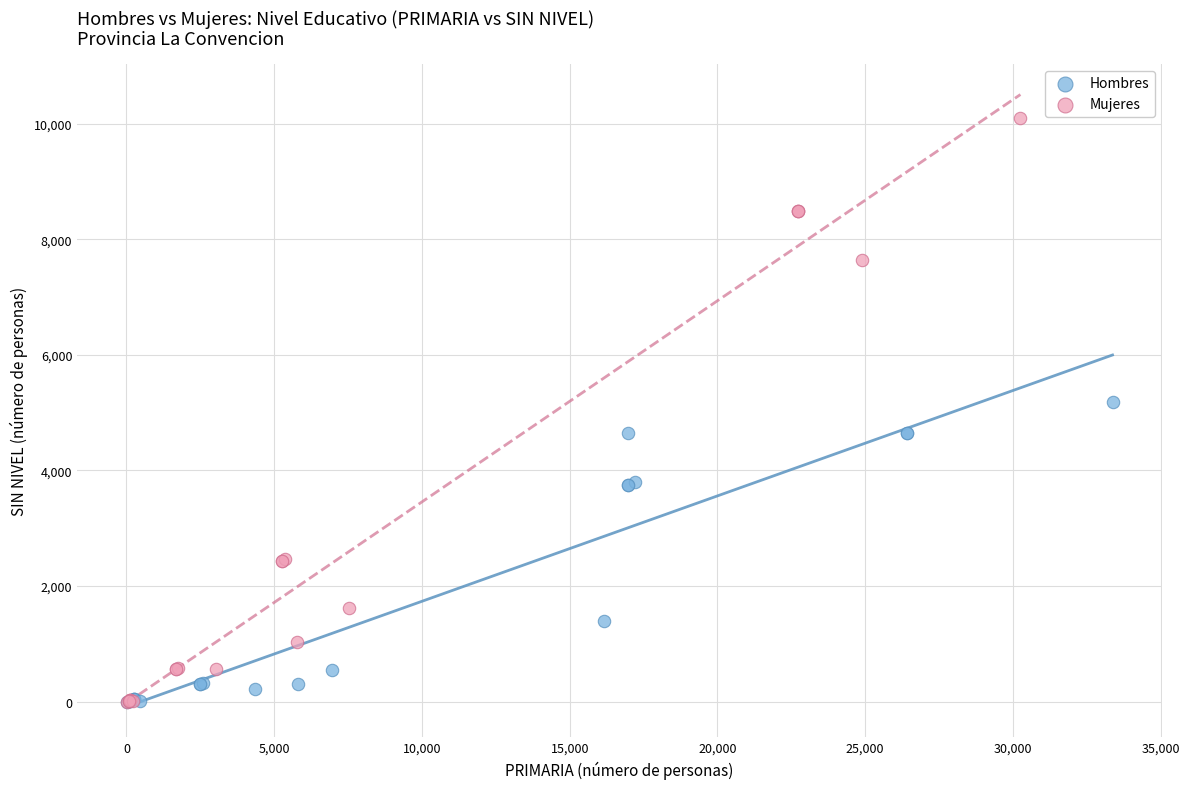

Which series has the widest spread of Y values?

Mujeres